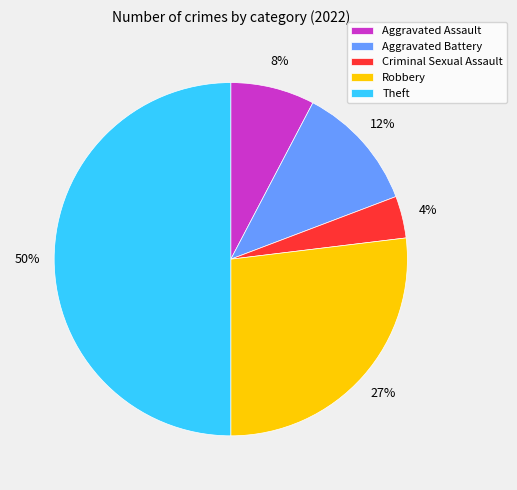

To the nearest percent, what percentage of the pie is Robbery?

27%